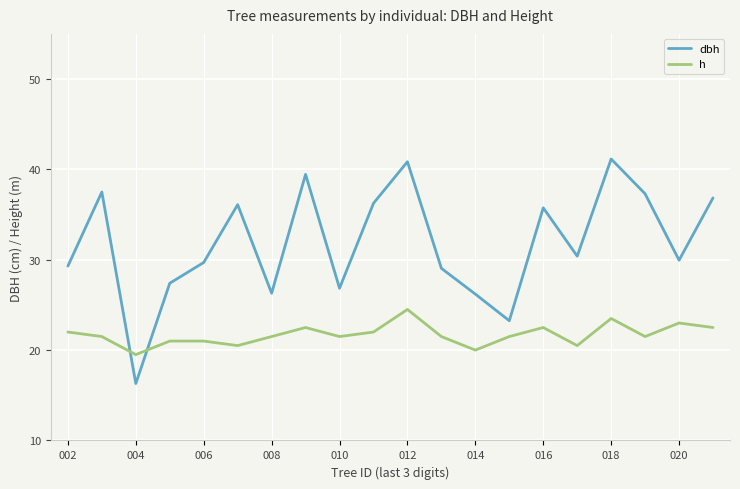

How many distinct data groups are displayed?

2